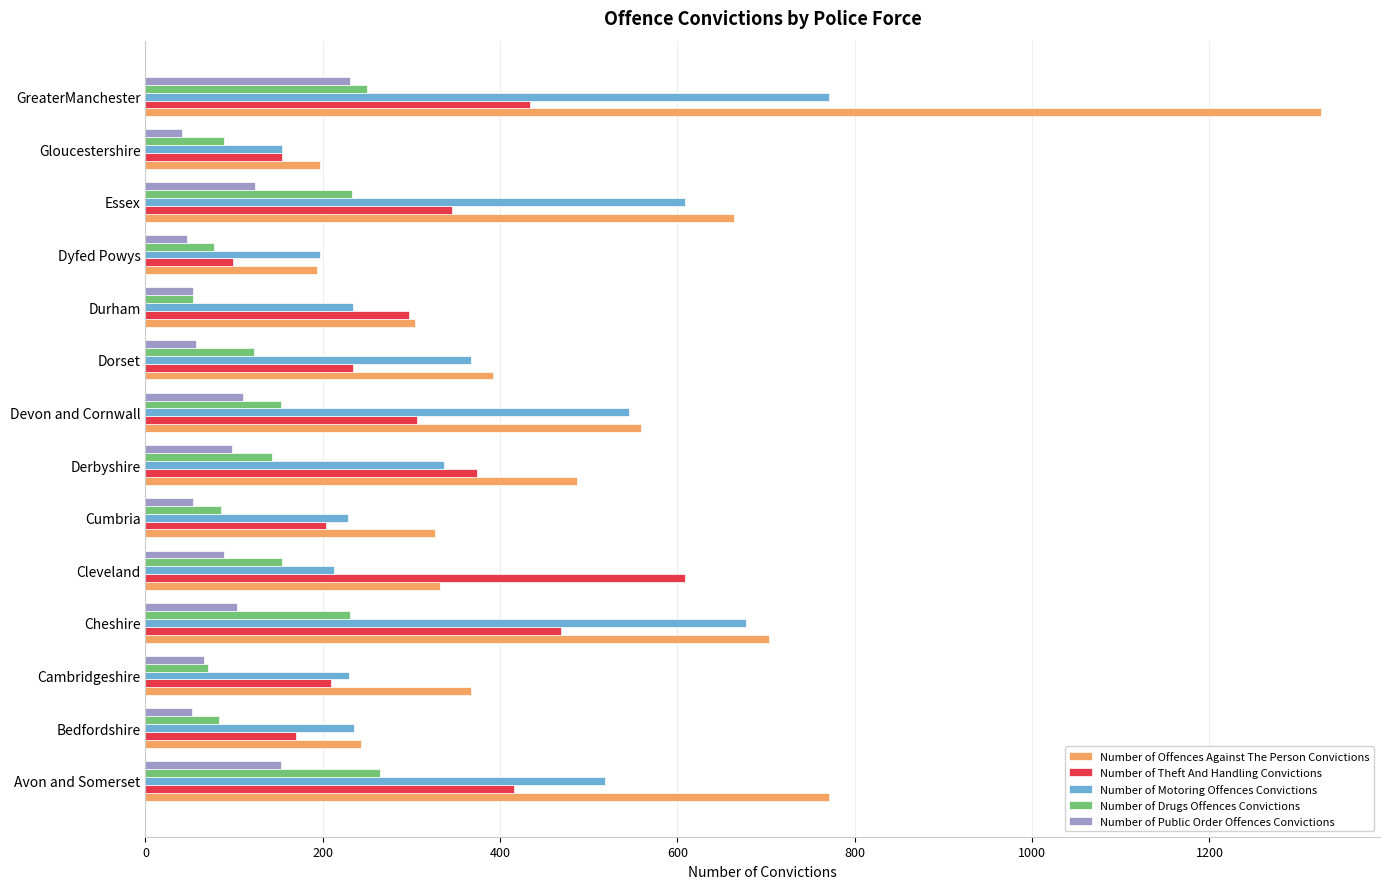

Rank the series by their maximum value, from lowest to highest.

Number of Public Order Offences Convictions, Number of Drugs Offences Convictions, Number of Theft And Handling Convictions, Number of Motoring Offences Convictions, Number of Offences Against The Person Convictions